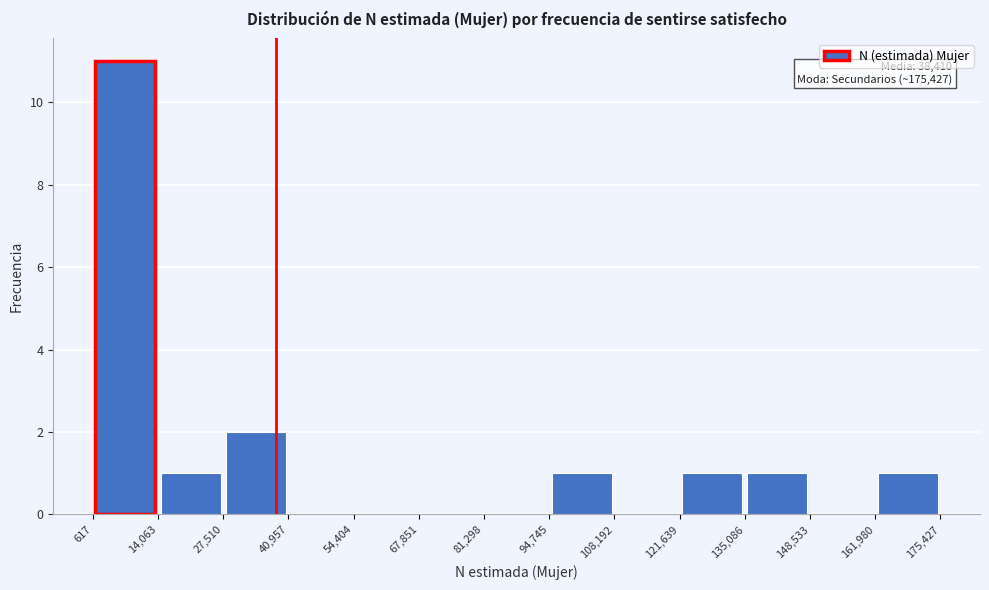

Which range on the x-axis has the tallest bar?

617 to 14,063